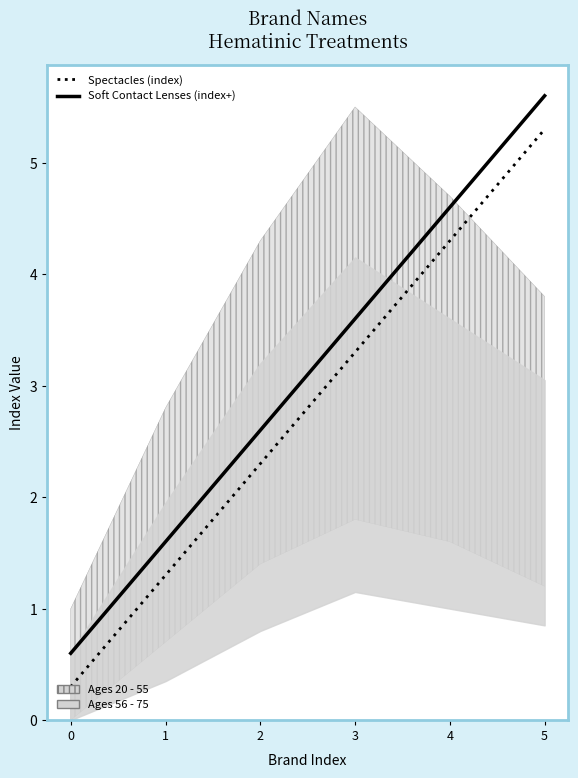

What is the total value across all series at 3?

6.9